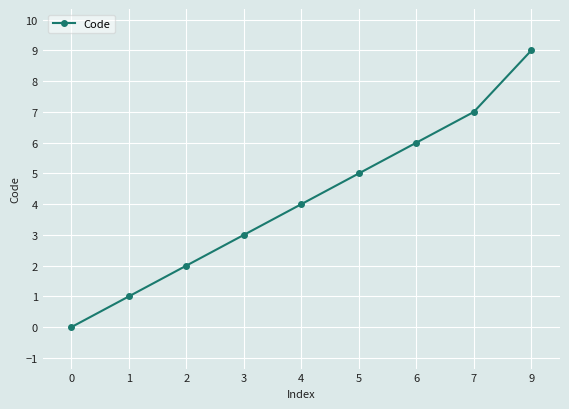

What is the value of the 4th point from the left?

3